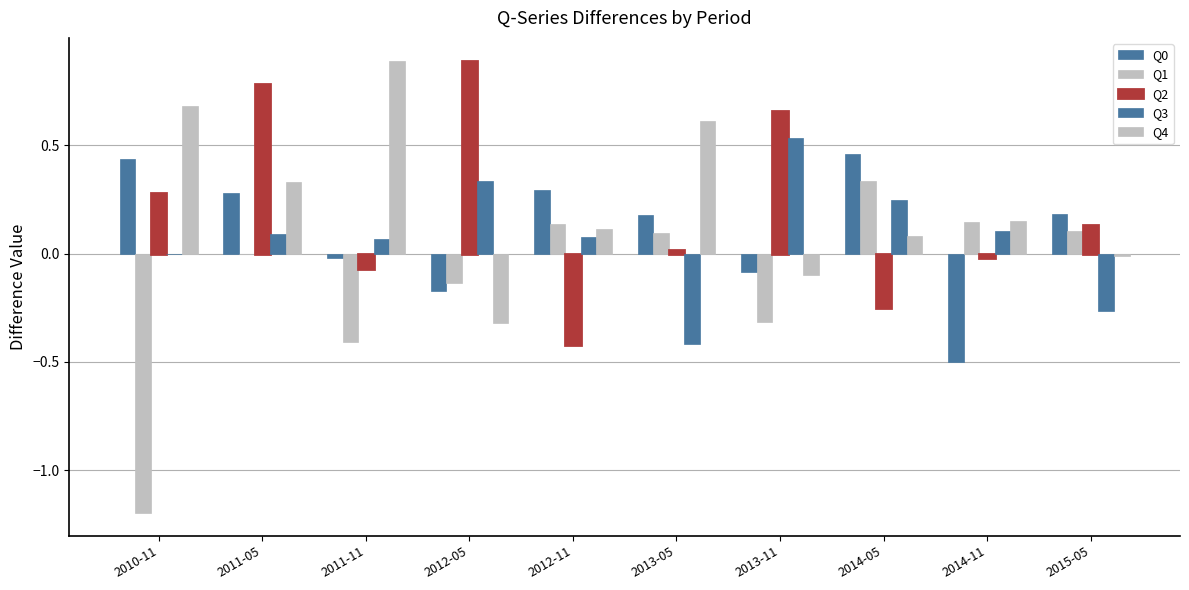

At which label does Q4 reach its peak?

2011-11